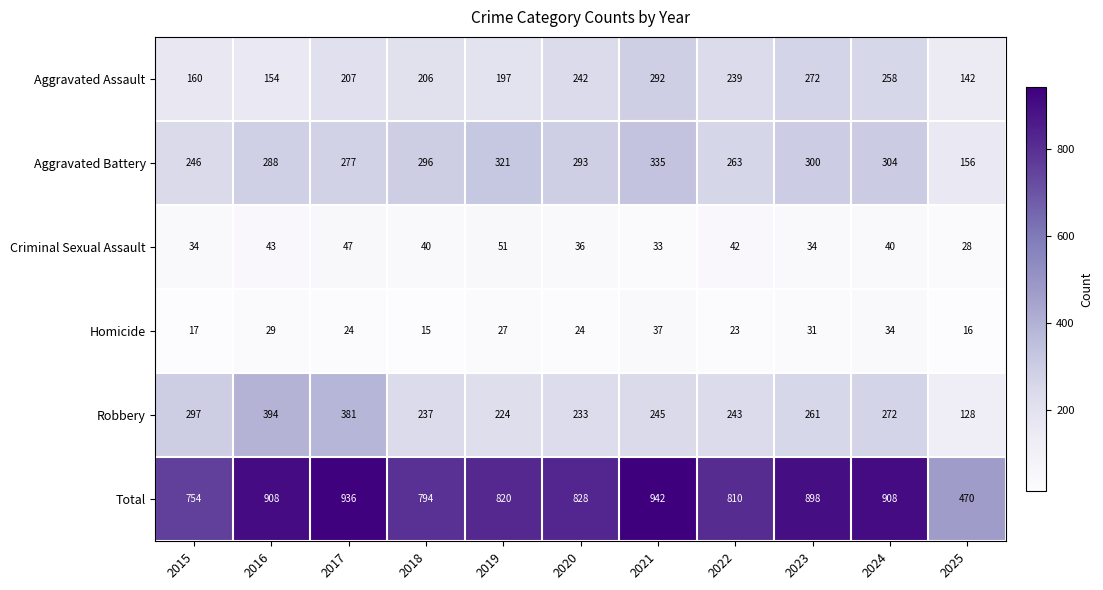

What is the sum of the Aggravated Assault values at 2019 and 2020?

439